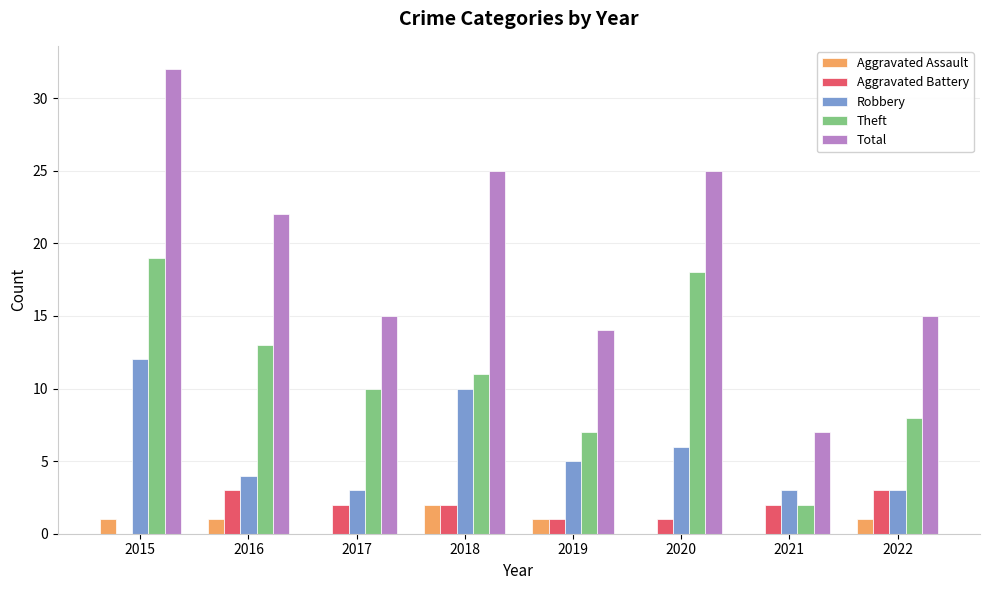

What is the sum of all Theft values?

88